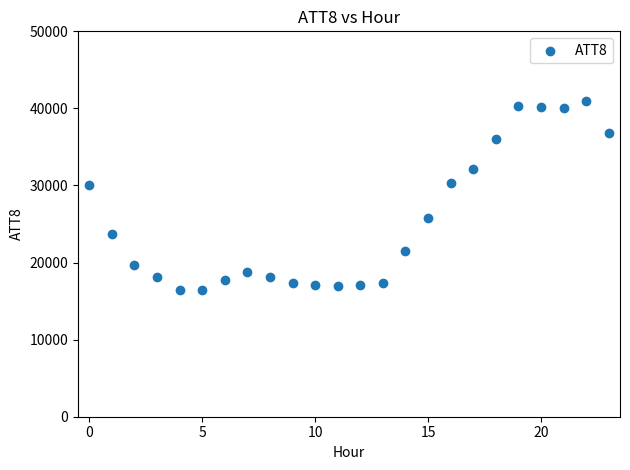

What is the range of Y values (max minus min)?

24500